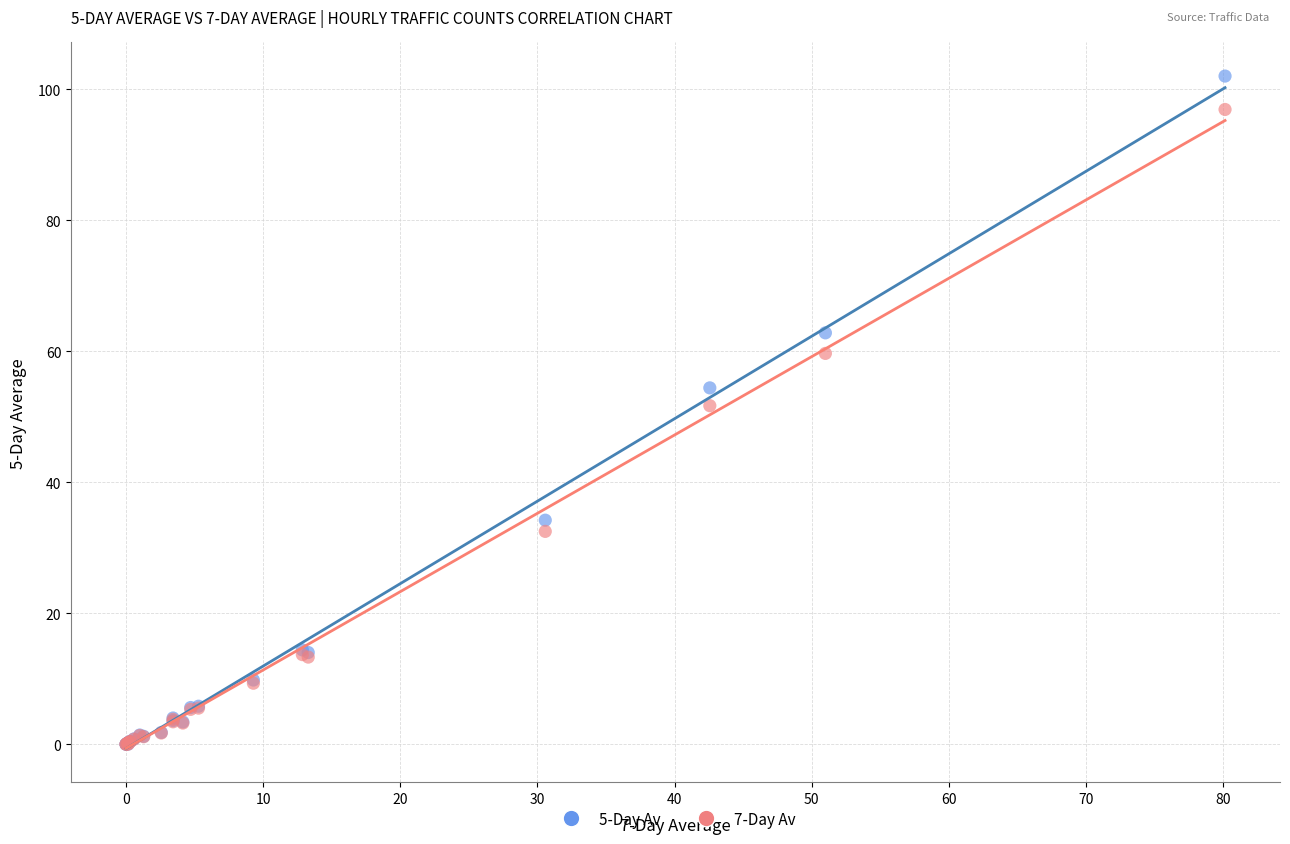

What are all the series names shown in the legend?

5-Day Av, 7-Day Av